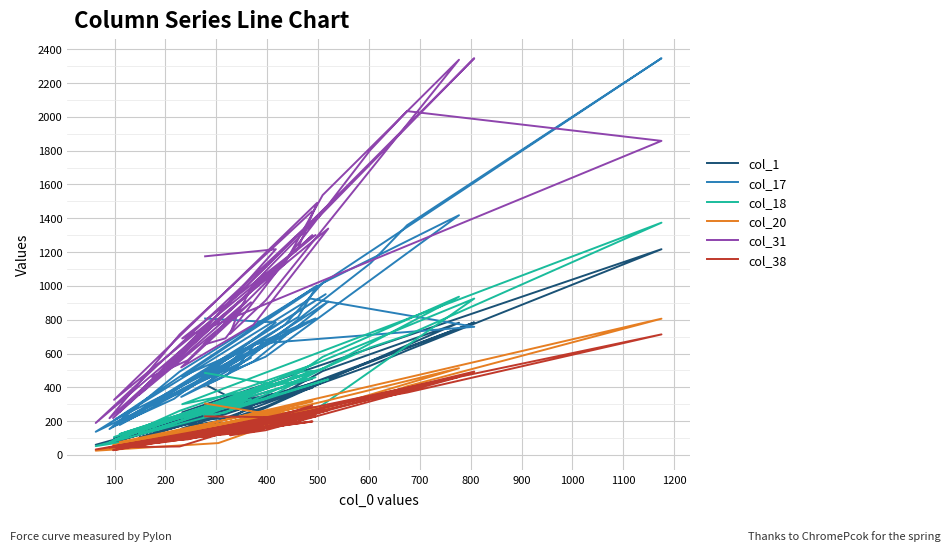

How many interior local valleys does the col_18 series have?

11